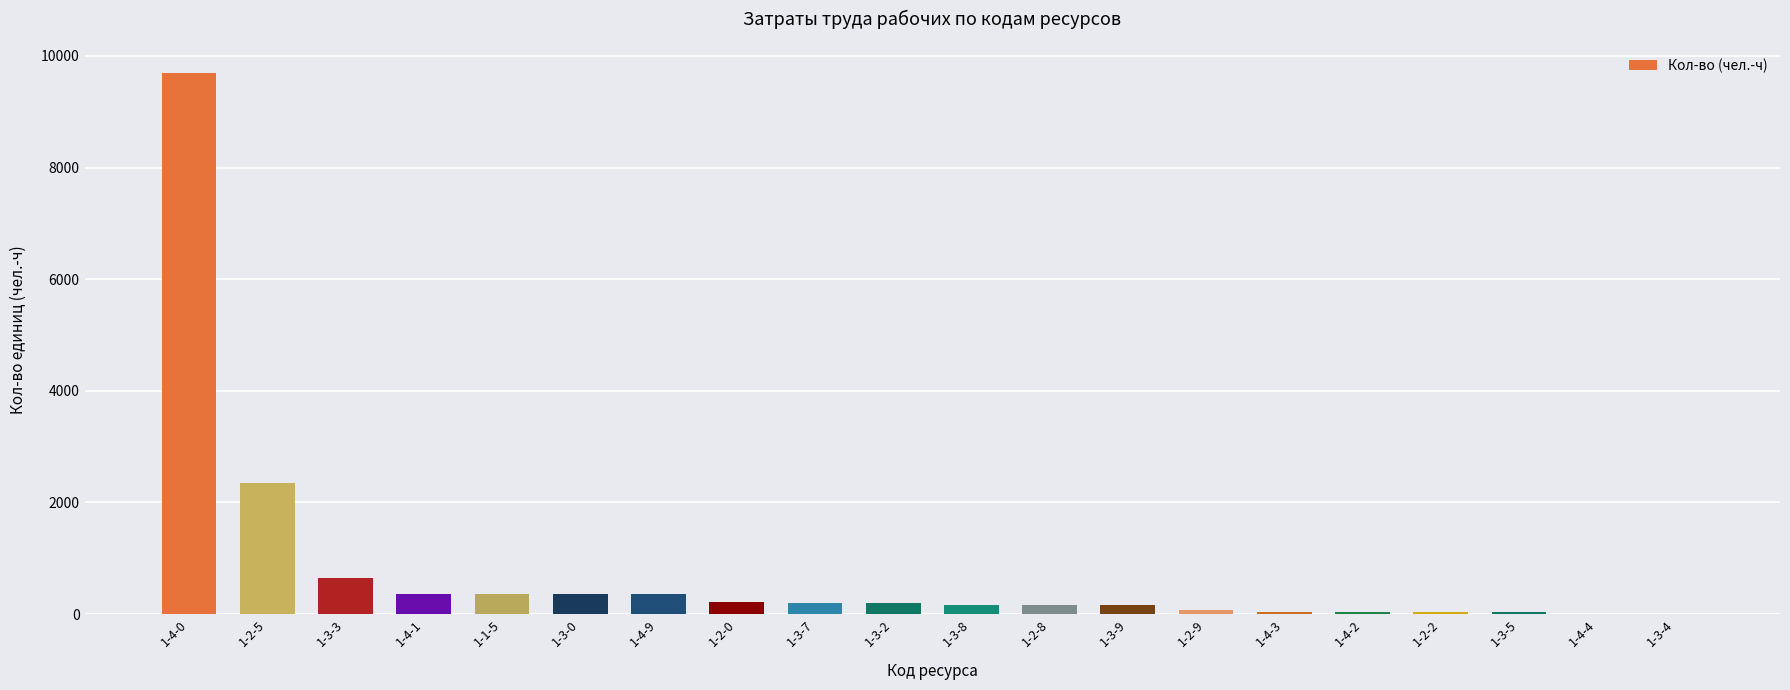

At which category does the chart reach its peak across all series?

1-4-0